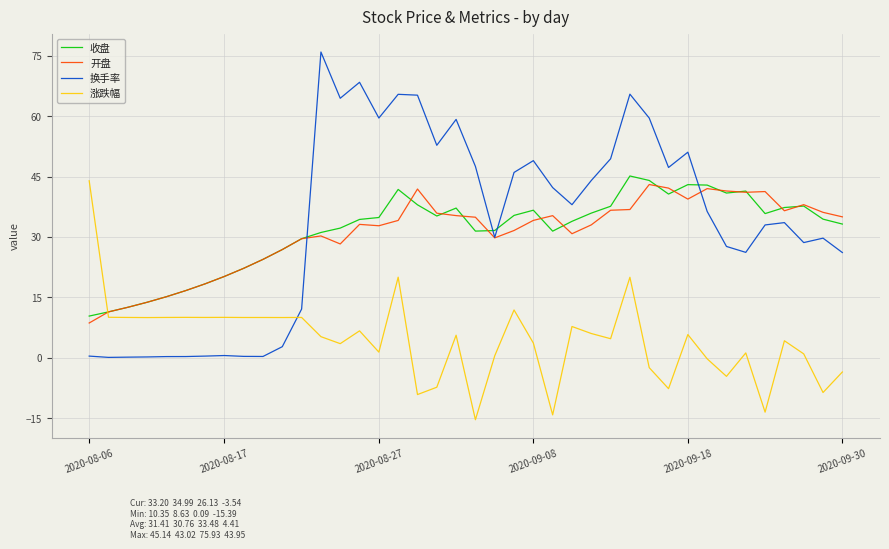

Which series has the largest range (max minus min)?

换手率